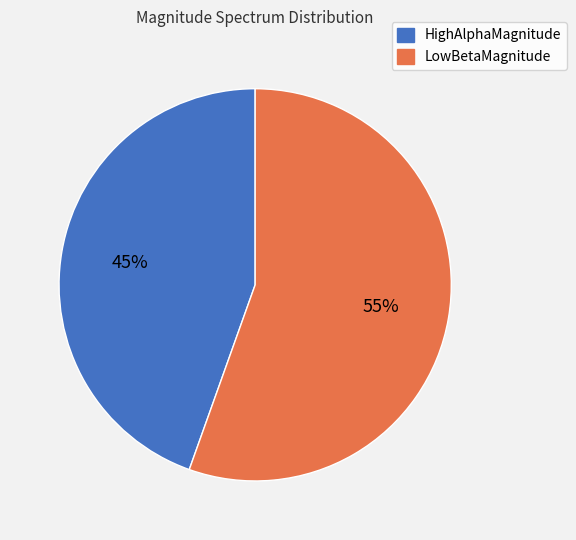

To the nearest percent, what portion does LowBetaMagnitude represent?

55%